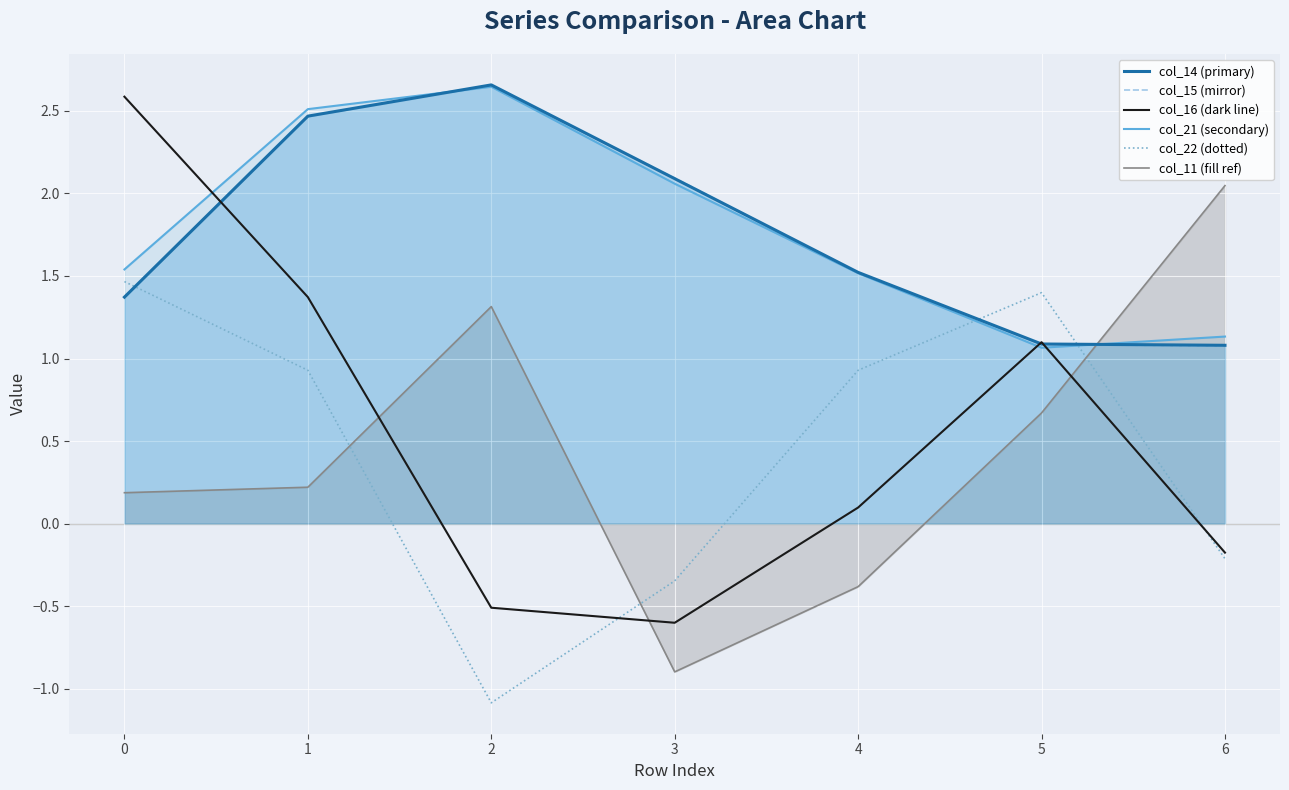

How many interior local valleys does the col_21 (secondary) series have?

1